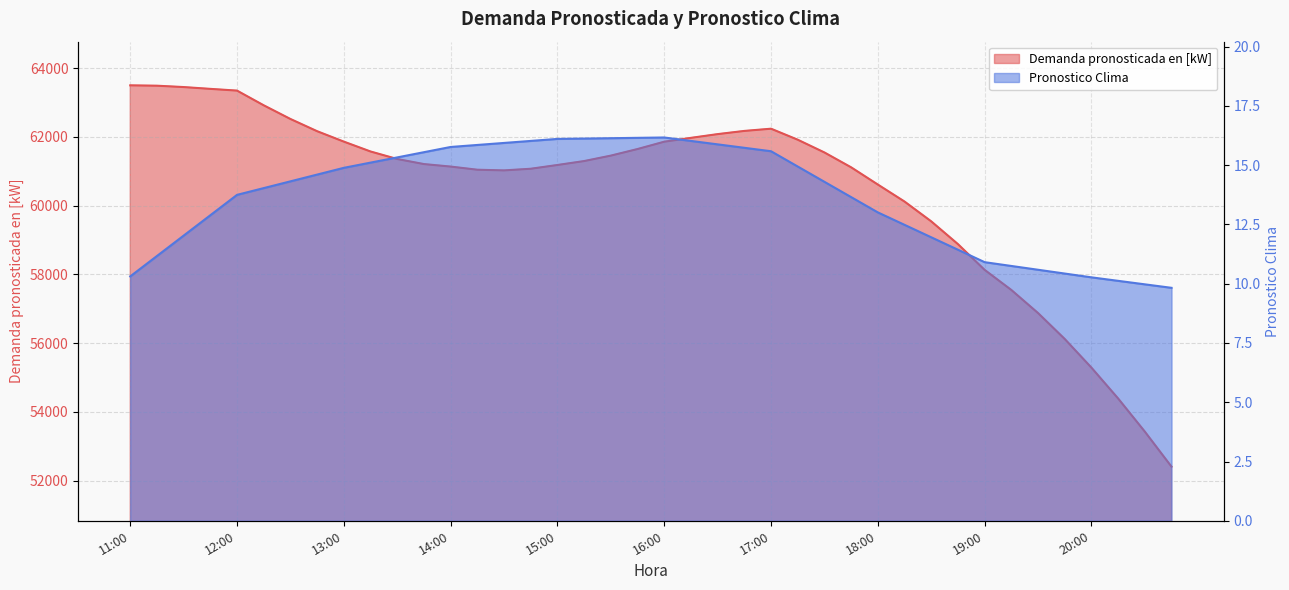

What are all the series names shown in the legend?

Demanda pronosticada en [kW], Pronostico Clima